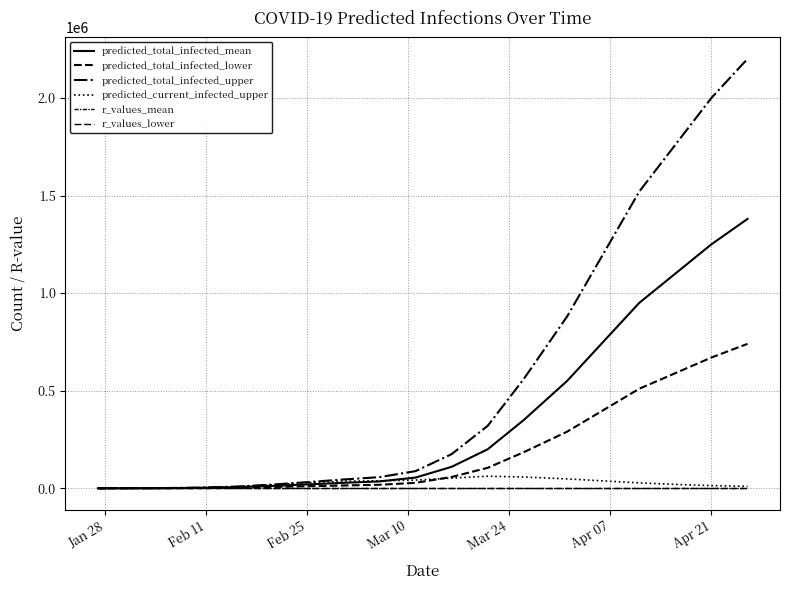

Which series has the largest total across all categories?

predicted_total_infected_upper